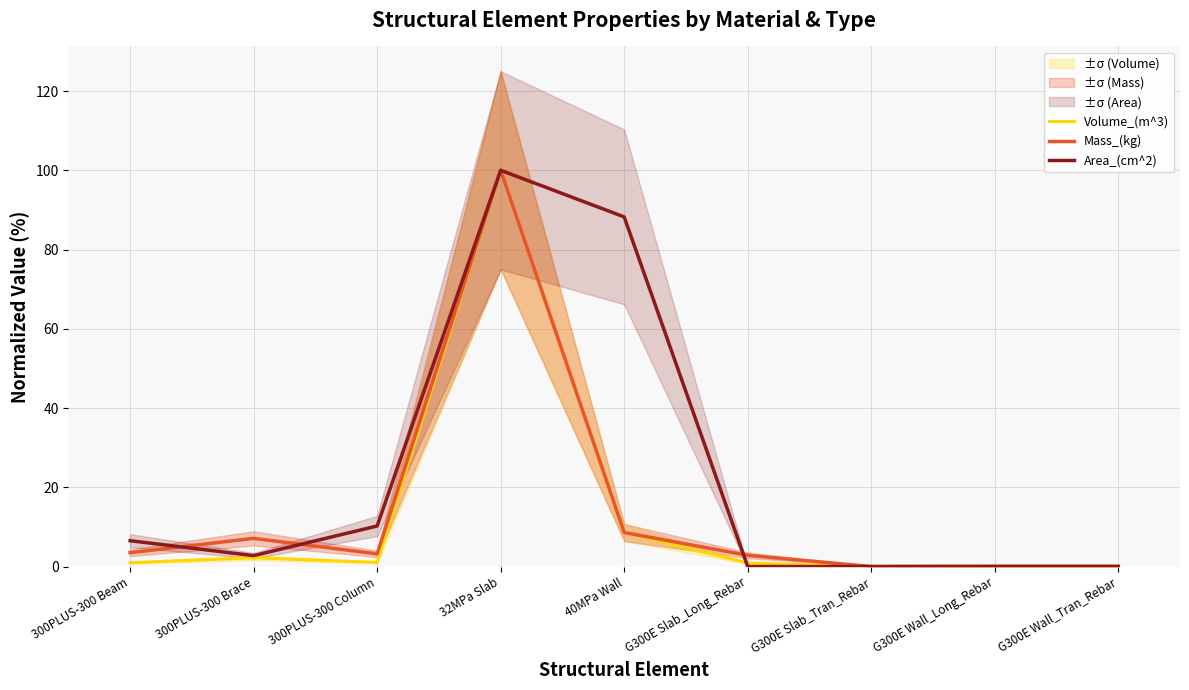

Rank the series at 300PLUS-300 Beam from lowest to highest value.

Volume_(m^3), Mass_(kg), Area_(cm^2)